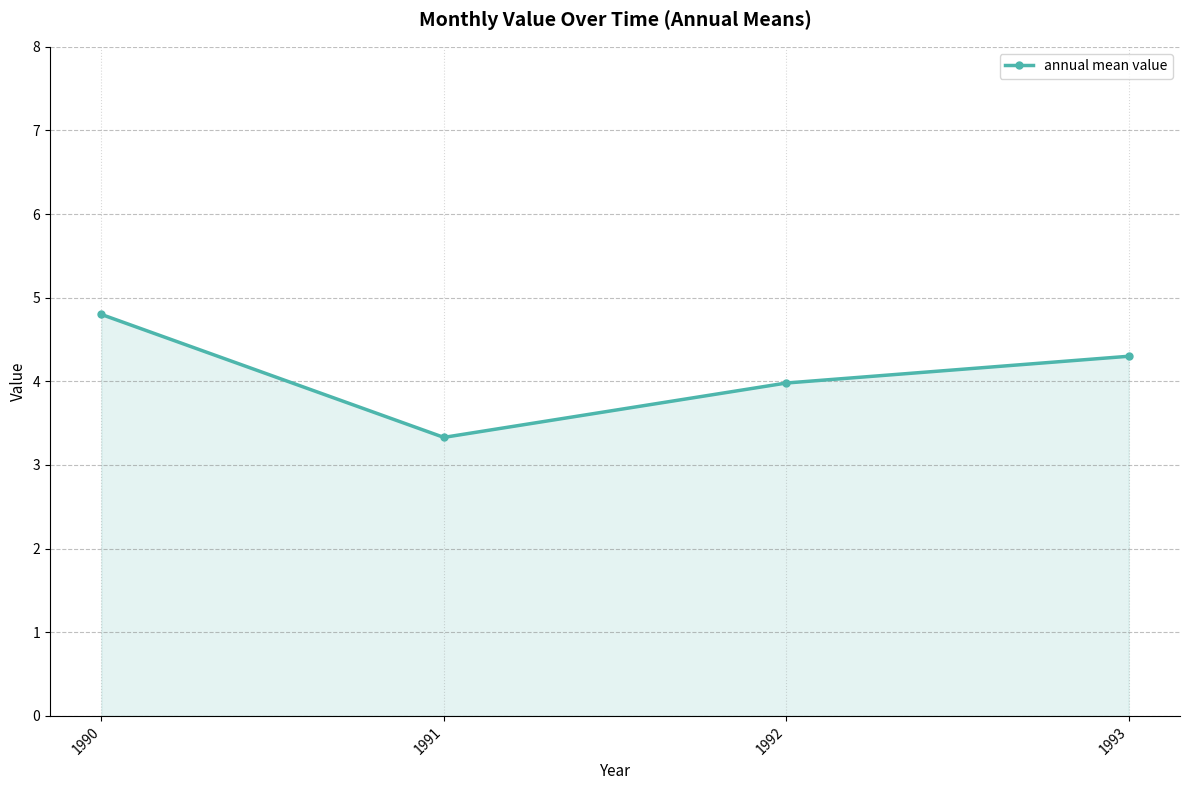

What is the smallest value displayed?

3.3